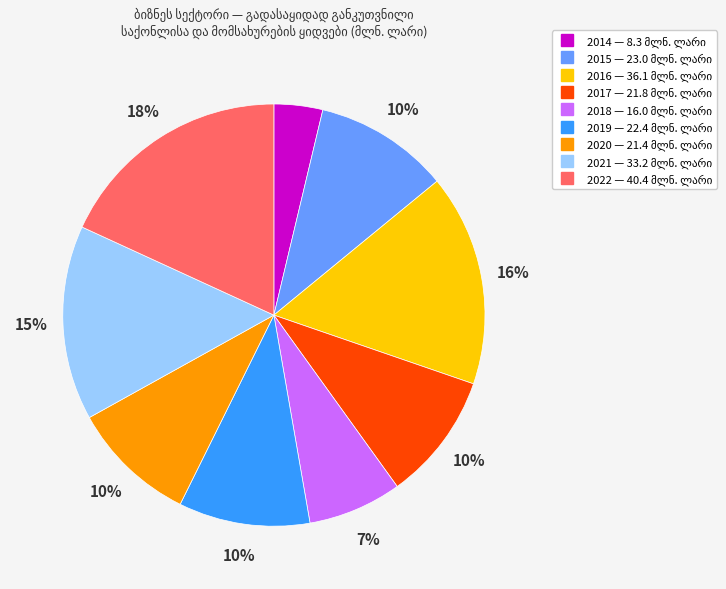

Approximately how many times larger is the value at 2021 compared to 2016?

0.9